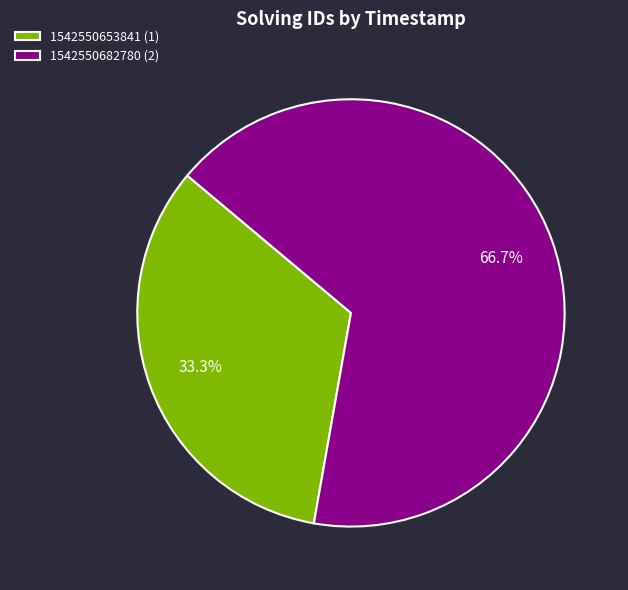

What percentage is the 1542550682780 slice, to the nearest percent?

67%